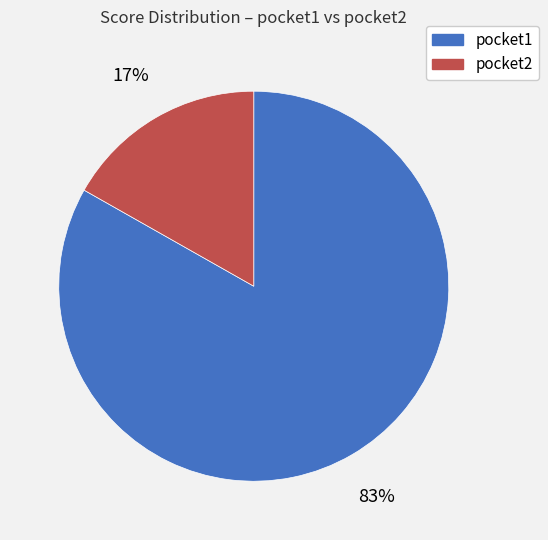

Count the number of slices in the pie.

2